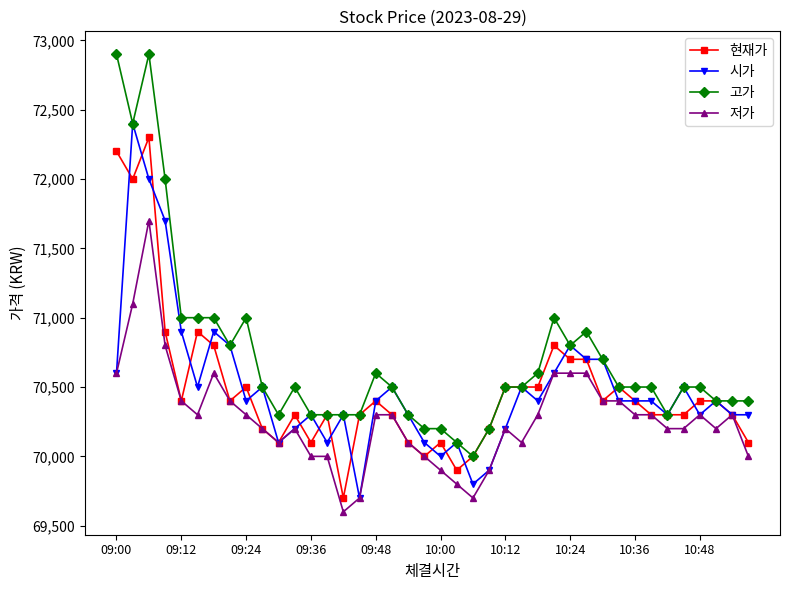

What is the difference between the second highest and minimum values in the 현재가 series?

2500